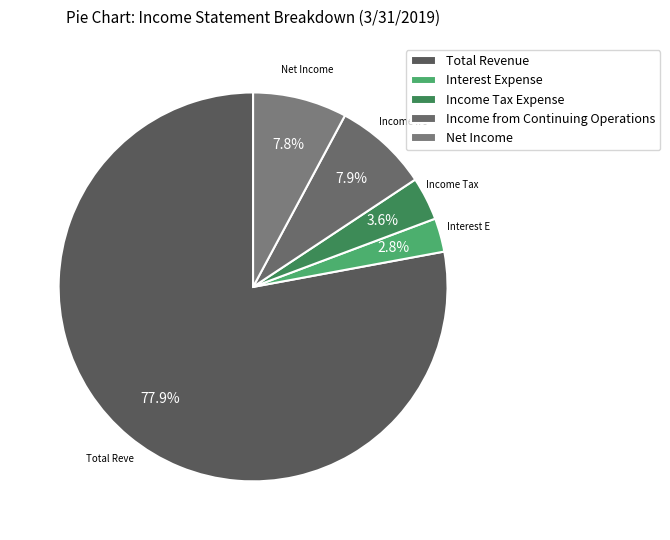

How much of the chart is everything except Total Revenue?

22.1%